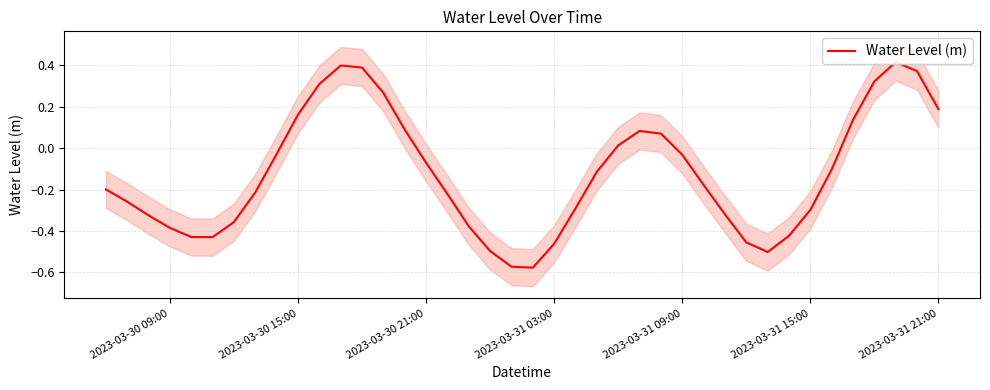

Is it true that the value at 36 is 0.1?

False